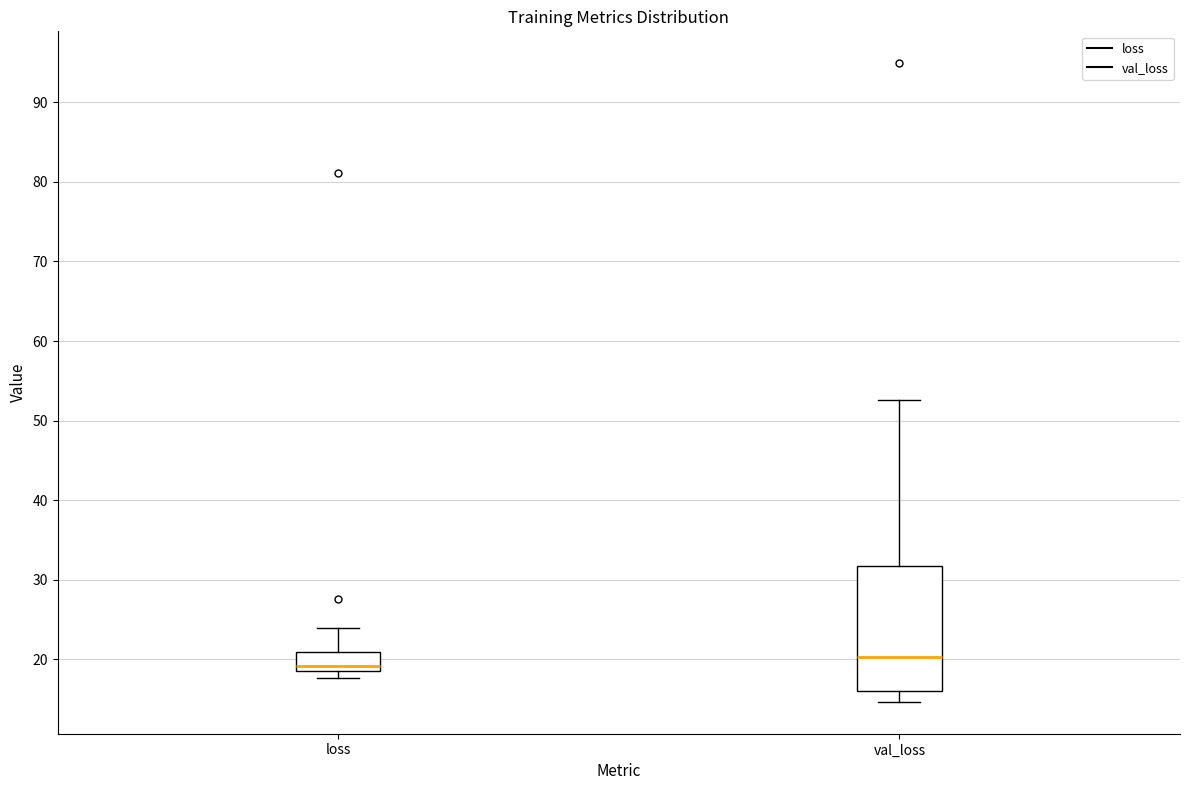

Which box has the lowest median line?

loss